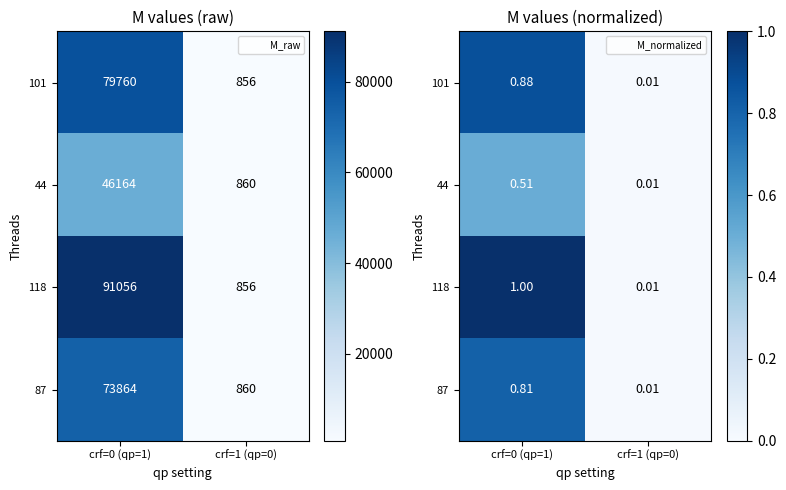

What is the difference between the 118 values at crf=0 (qp=1) and crf=1 (qp=0)?

1.0